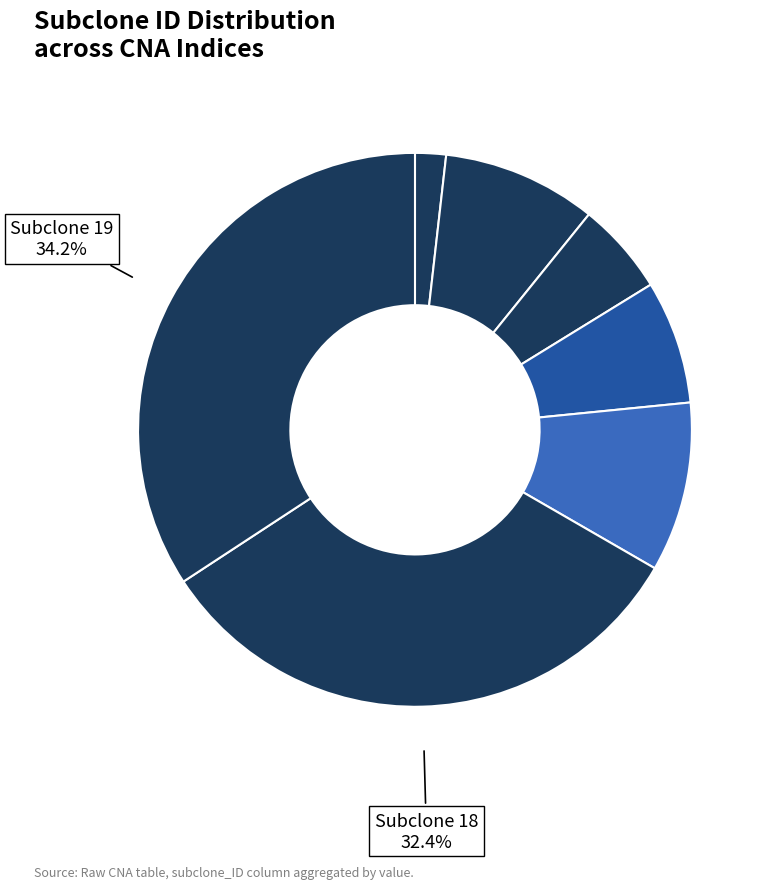

Rank the categories by value from highest to lowest.

8, 9, 6, 7, 4, 3, 2, 1, 5, 0